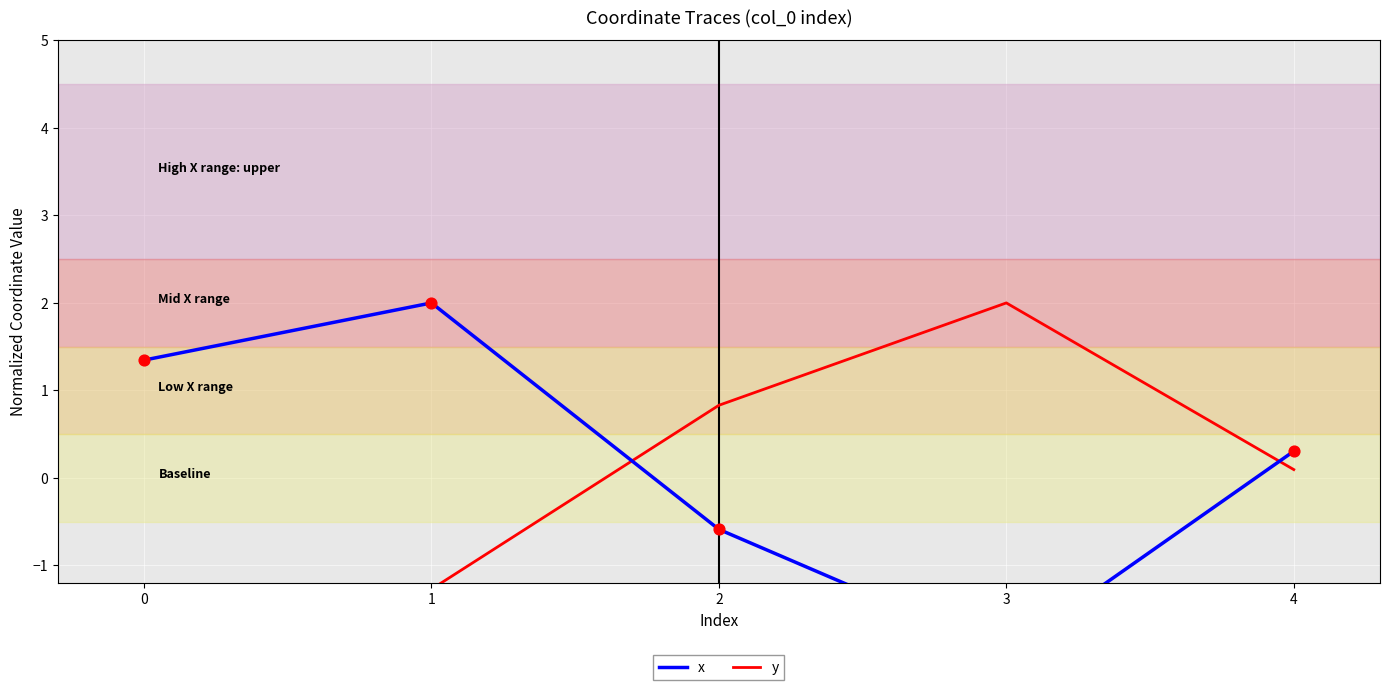

Which series contains the lowest Y value?

x